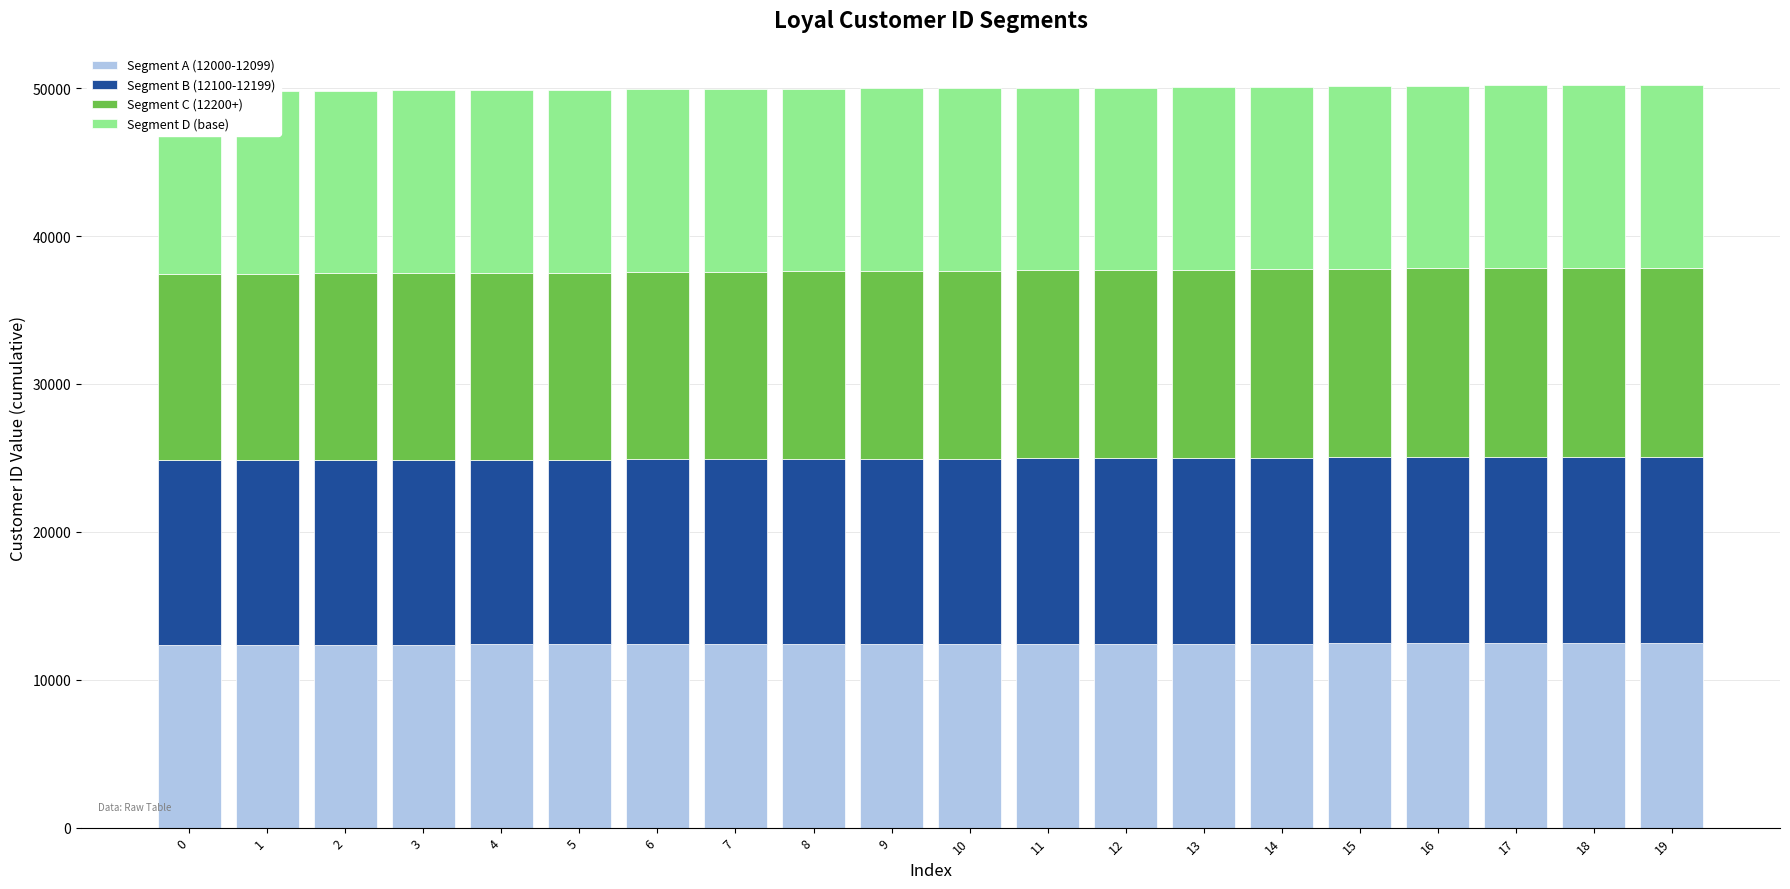

What is the total value across all series at 8?

49964